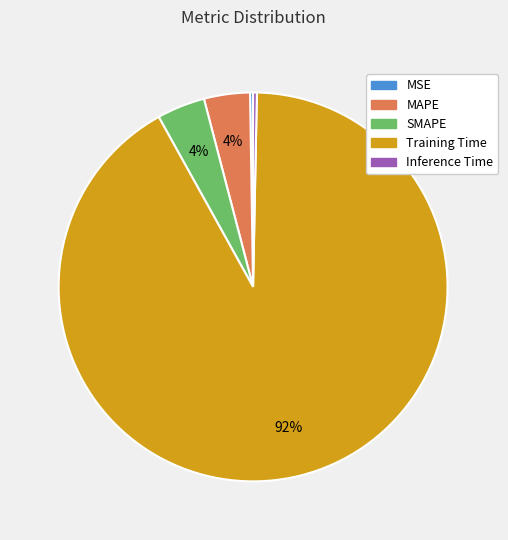

To the nearest percent, what portion does SMAPE represent?

4%